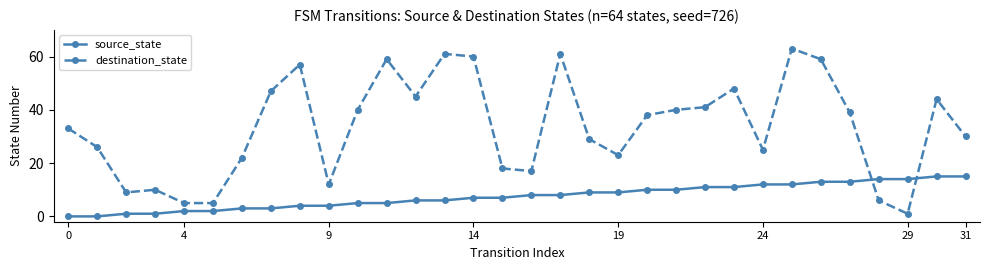

What is the greatest value displayed?

63